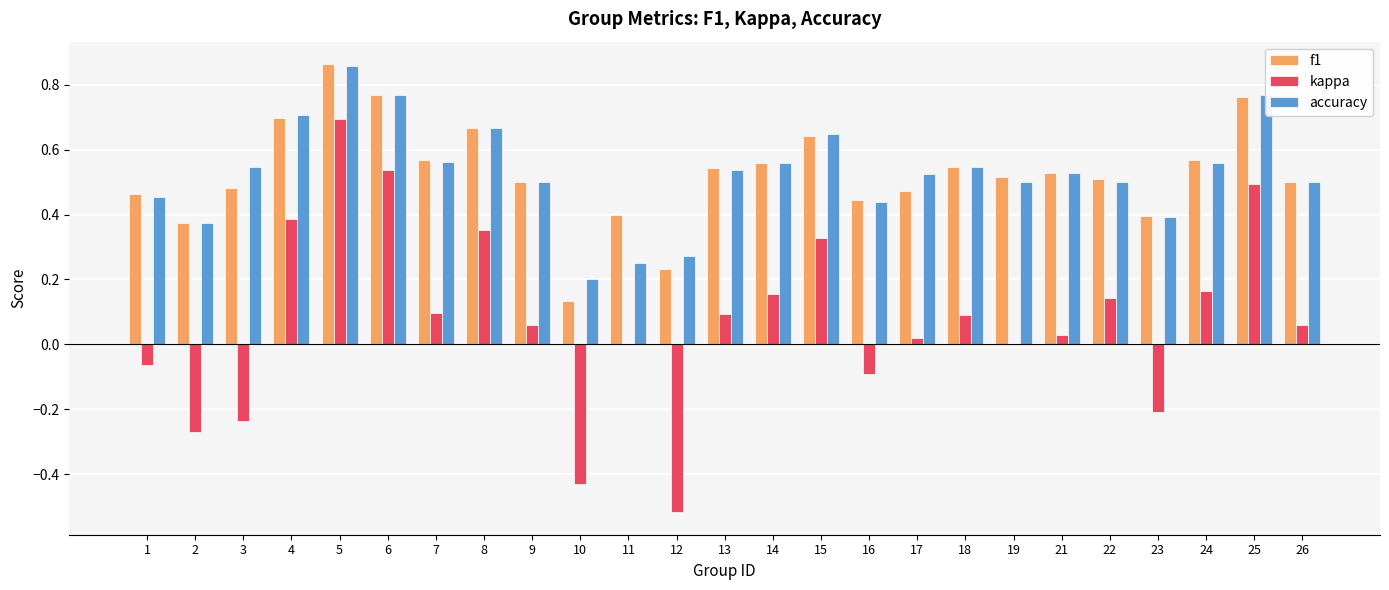

What is the sum of the accuracy values at 15 and 1?

1.1